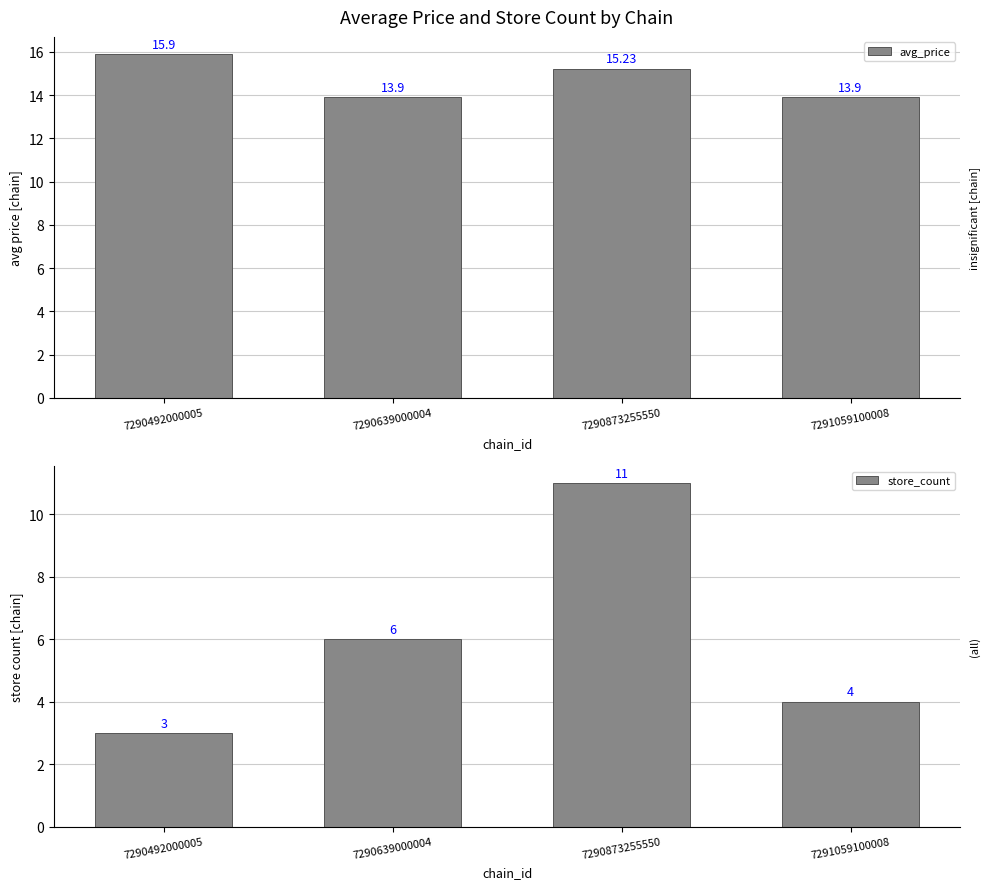

What is the average value of the avg_price series?

14.7